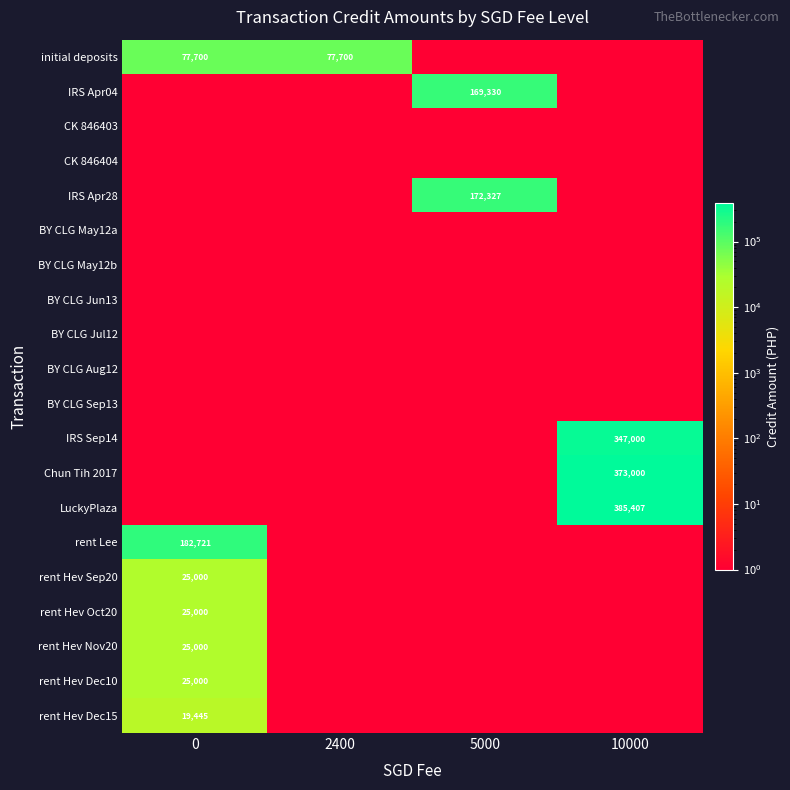

Is it true that rent Hev Oct20 equals 14928 at 0?

False